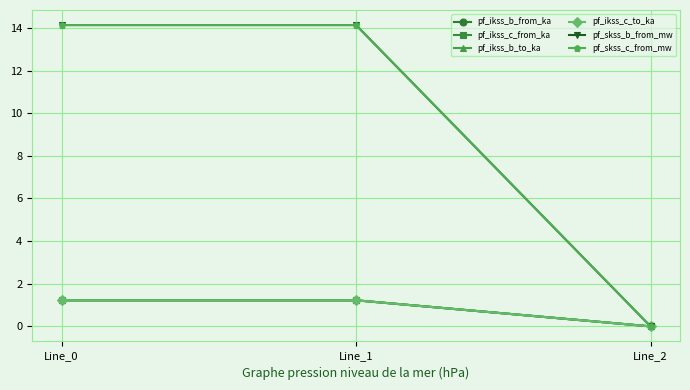

What is the value of the pf_ikss_c_to_ka point at the 2nd from the left?

1.2